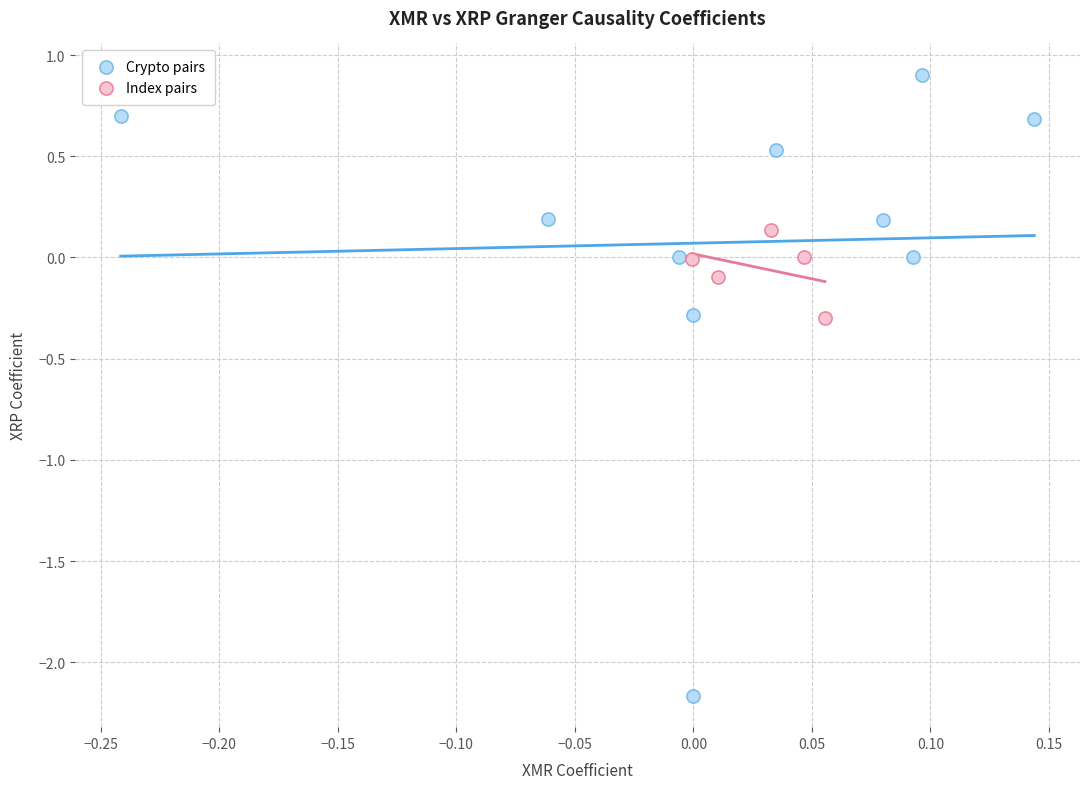

Which series has the largest Y range (max minus min)?

Crypto pairs